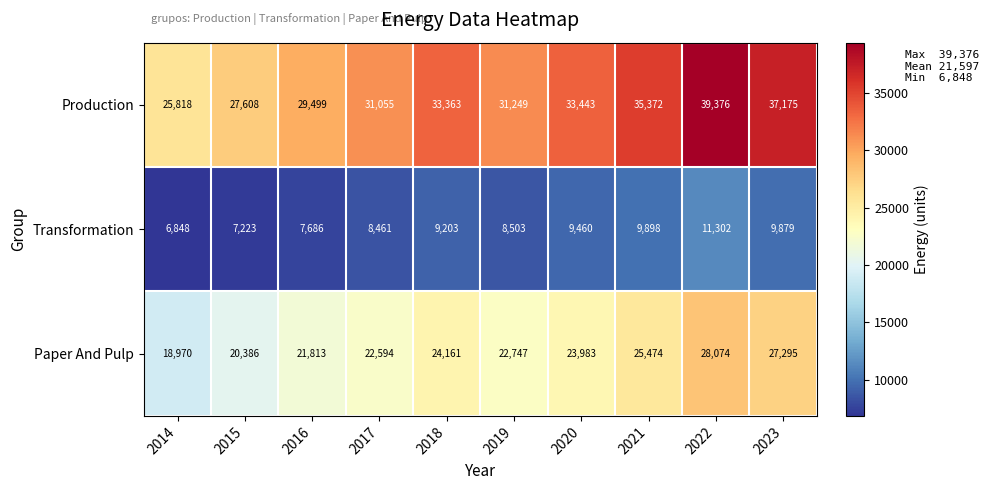

Which series has the widest spread of values?

Production